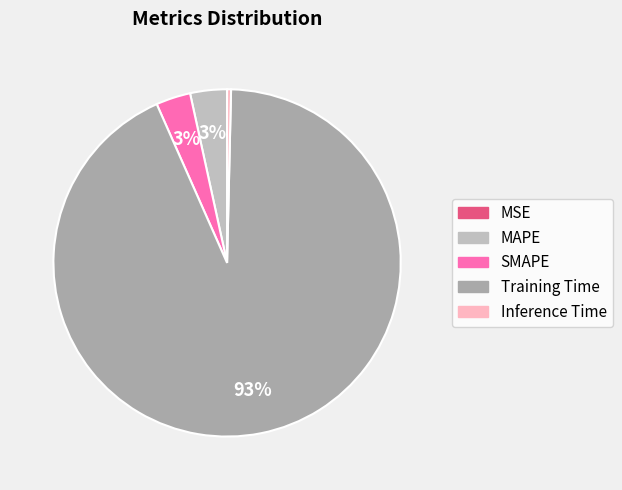

Is the sum of MSE and MAPE greater than half?

No